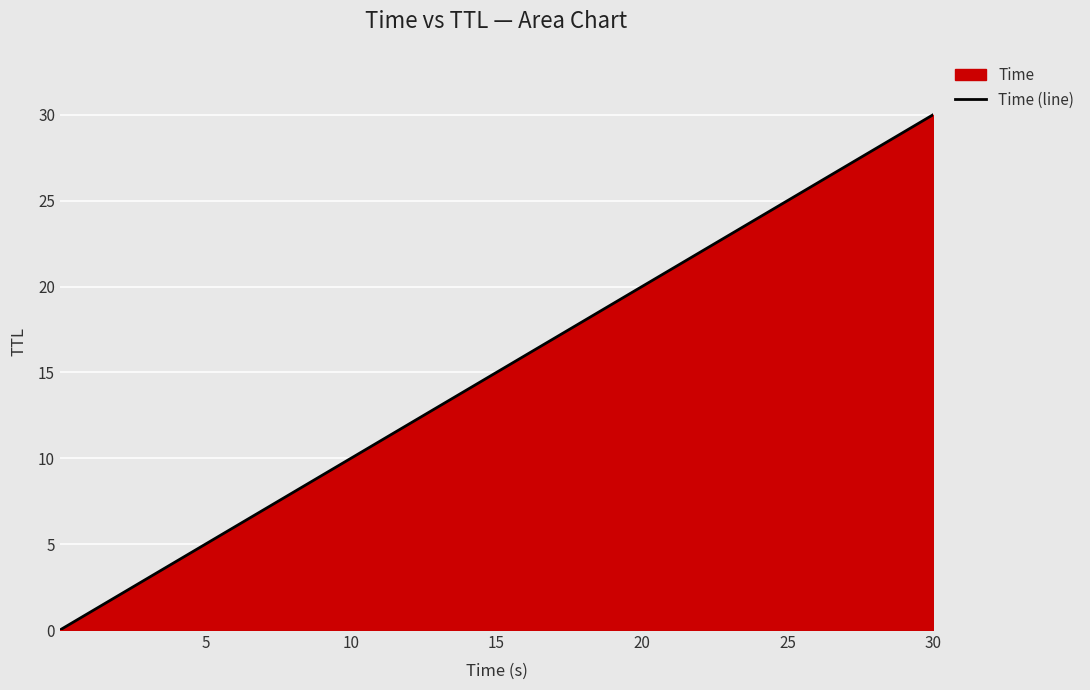

What is the difference between the maximum and minimum values?

30.0